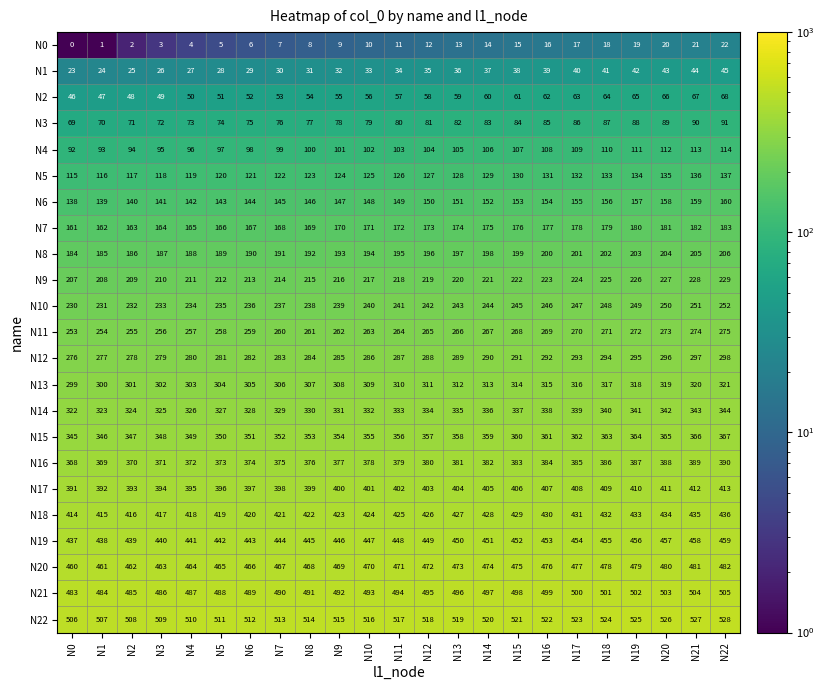

What is the difference between the maximum and minimum values in the N8 series?

22